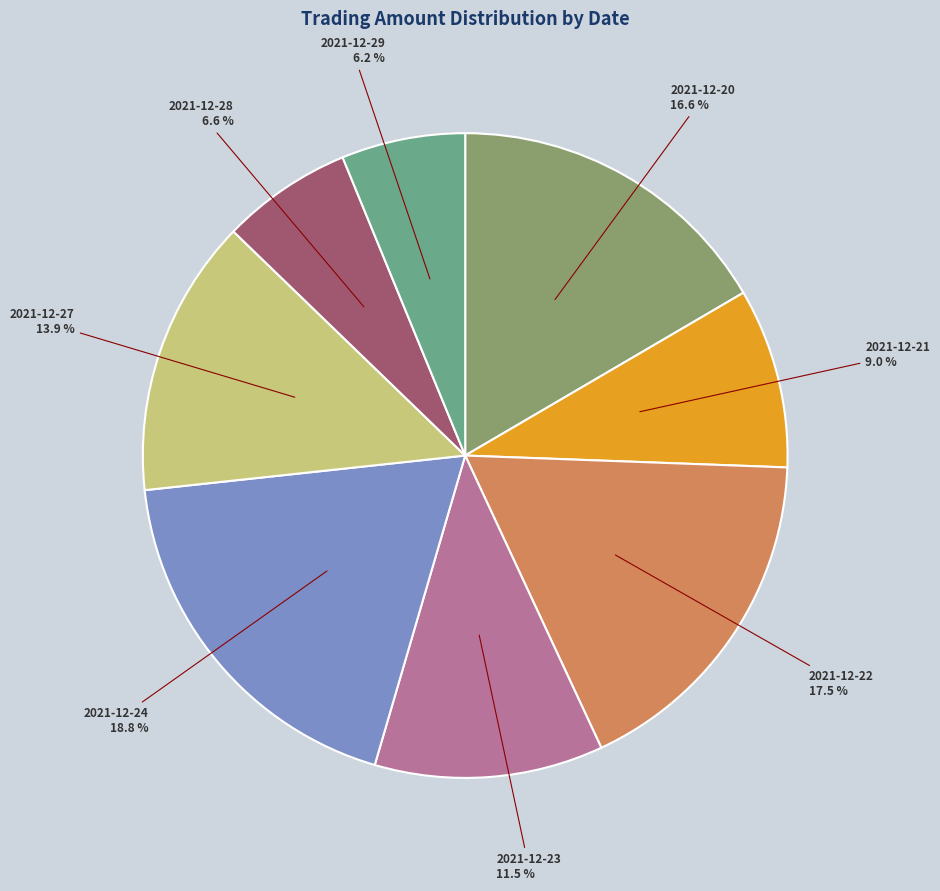

To the nearest percent, what percentage of the pie is 2021-12-21?

9%